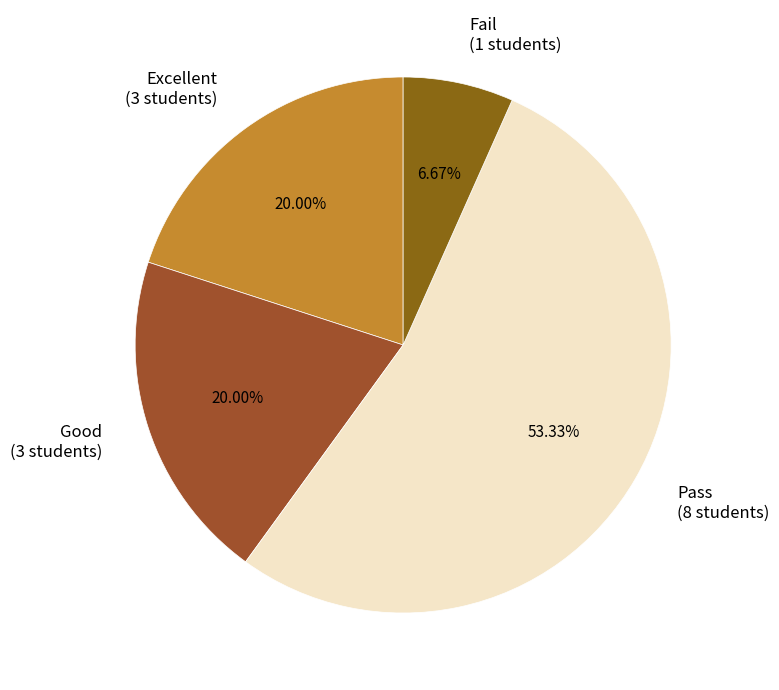

True or false: Pass accounts for 53% of the total.

True